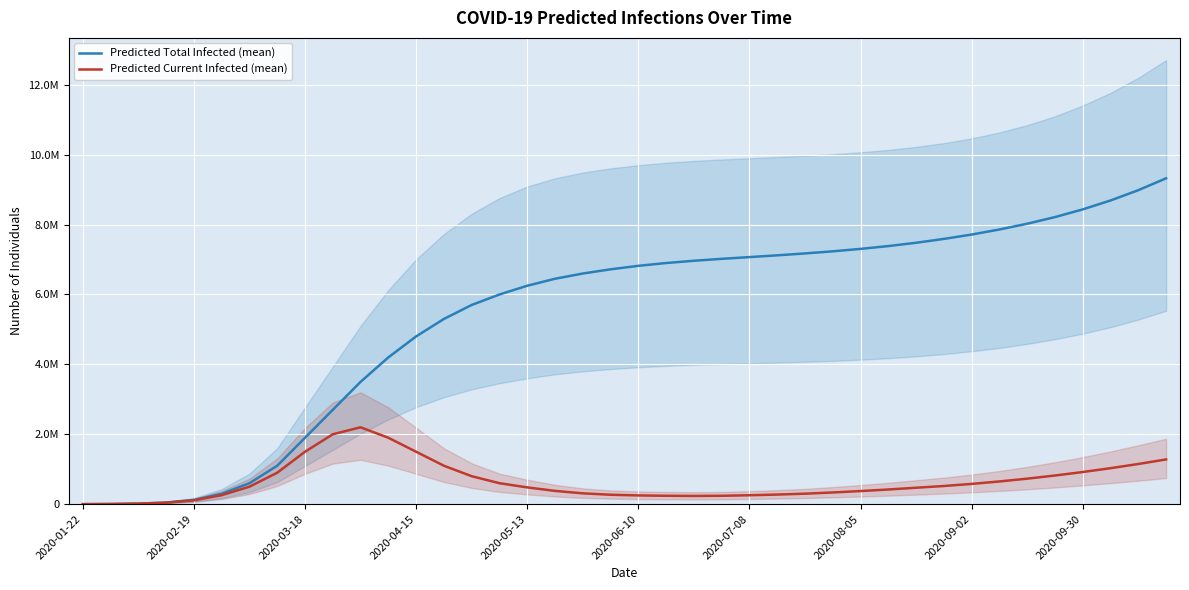

In Predicted Current Infected (mean), how many points are lower than both neighbors (excluding endpoints)?

1